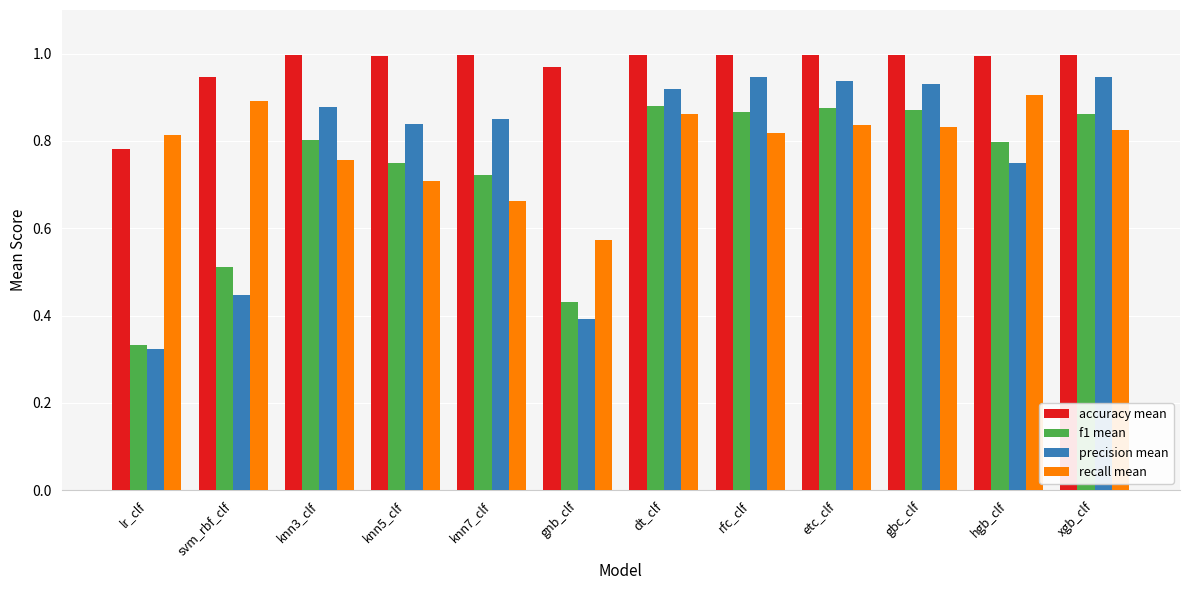

What is the label of the 5th bar from the right?

rfc_clf